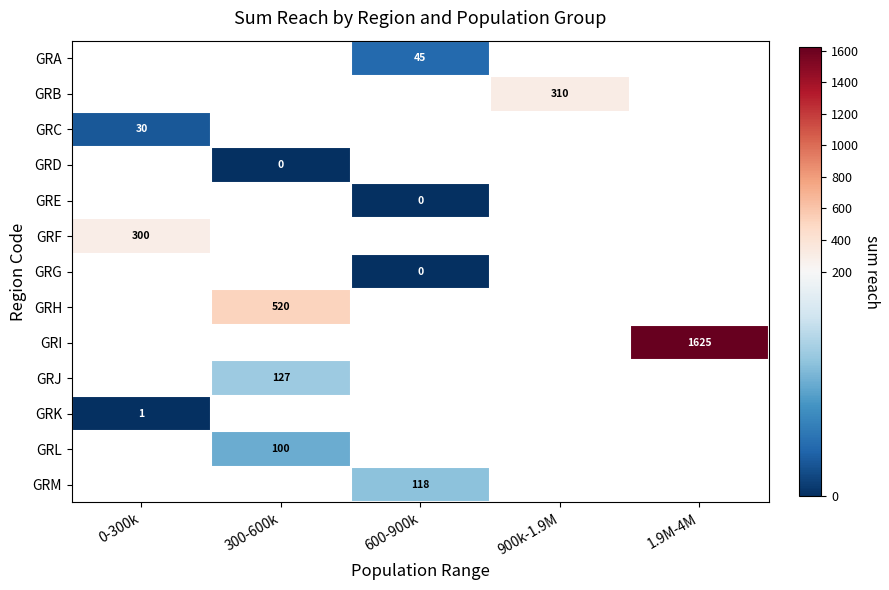

True or false: GRC has a value of 30 at 0-300k.

True